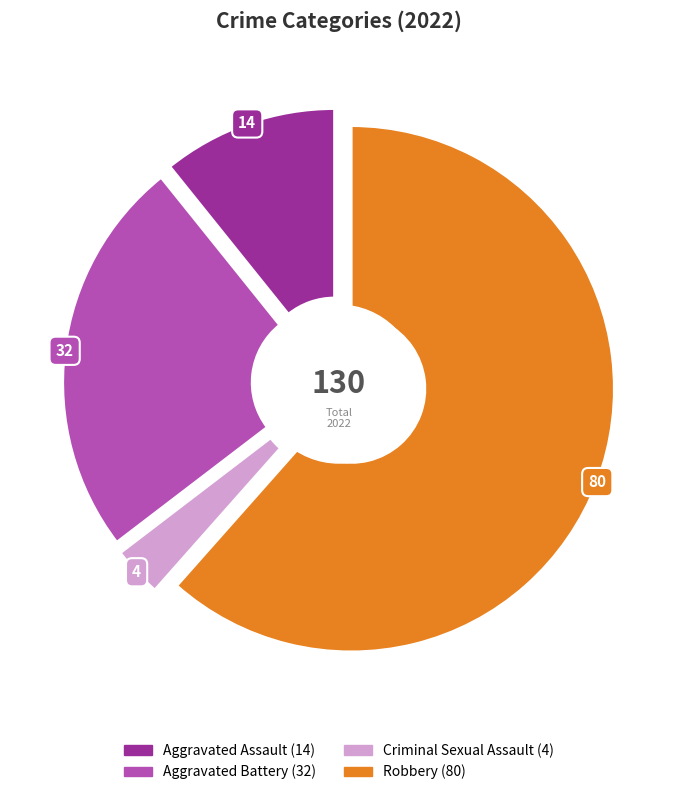

Which category has the biggest portion of the pie?

Robbery